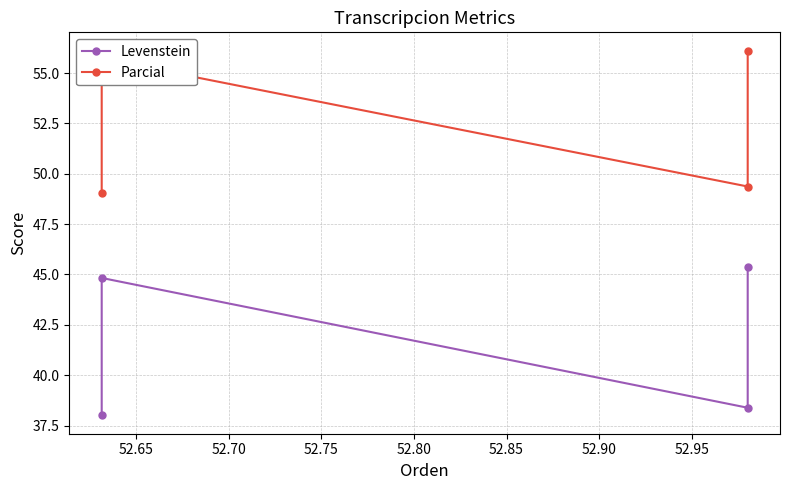

What is the difference between the second highest and minimum values in the Levenstein series?

6.8